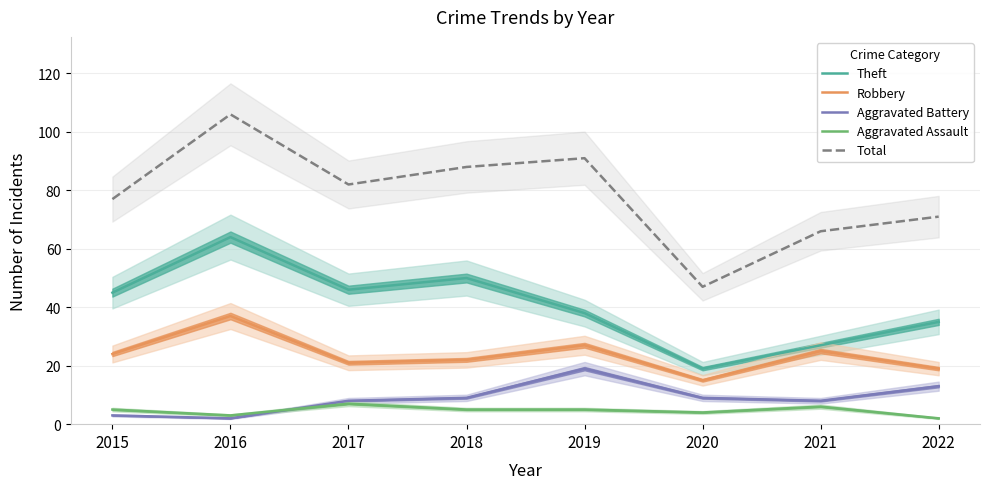

True or false: Theft and Aggravated Assault intersect in this chart.

False